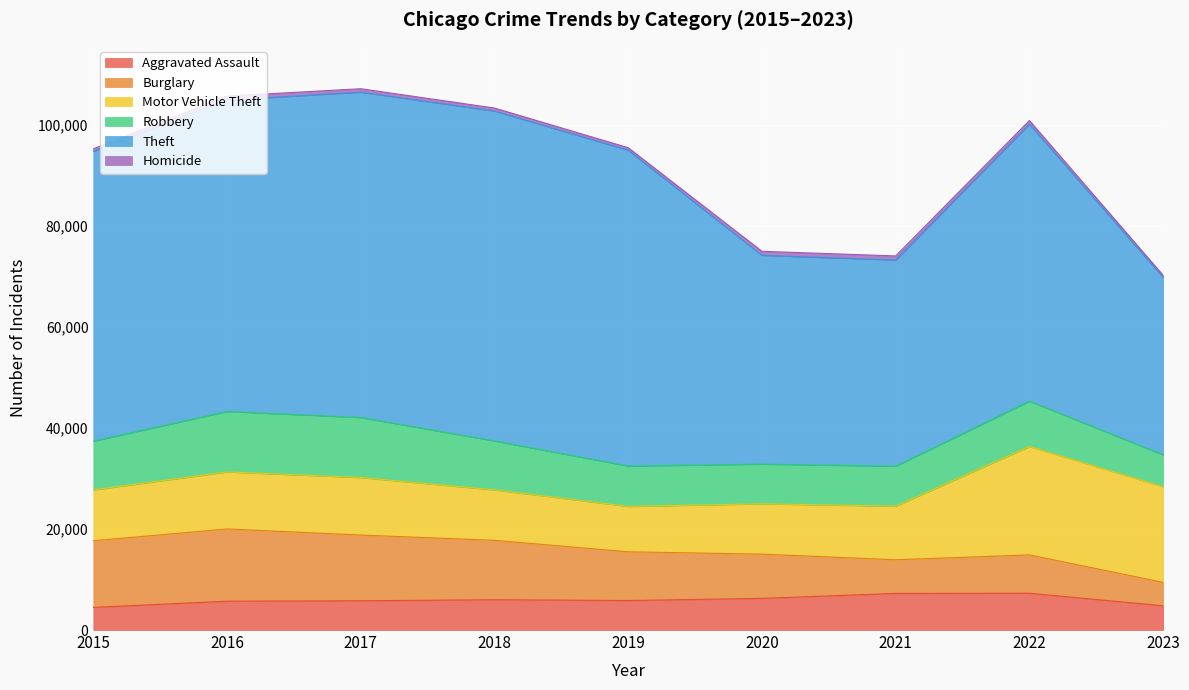

At which label does Theft first exceed 57350?

2016